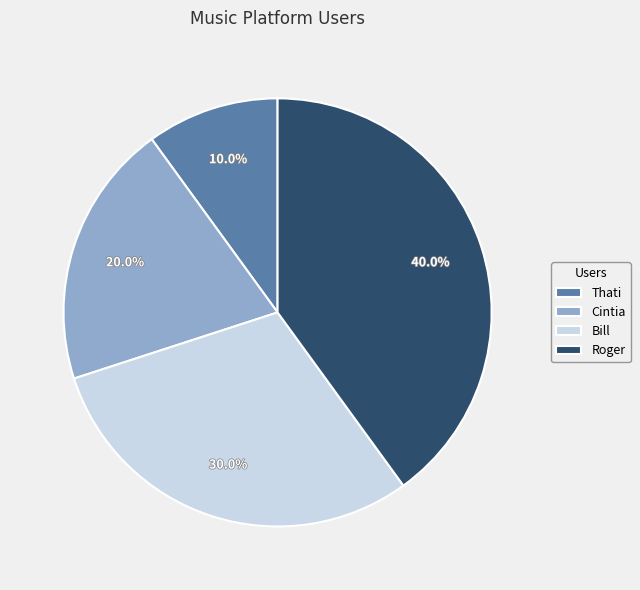

Is there a majority slice in this chart?

No